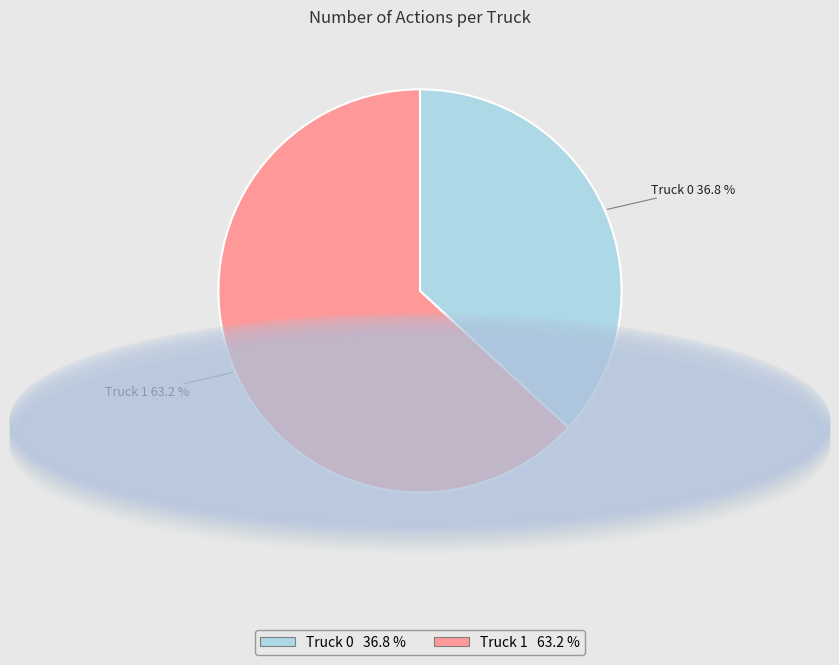

Which category has the biggest portion of the pie?

Truck 1